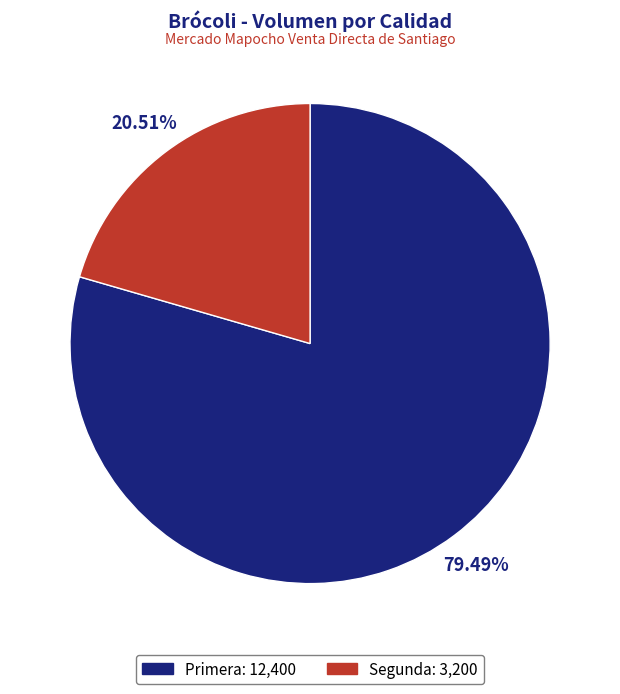

What percentage is the Primera slice, to the nearest percent?

79%